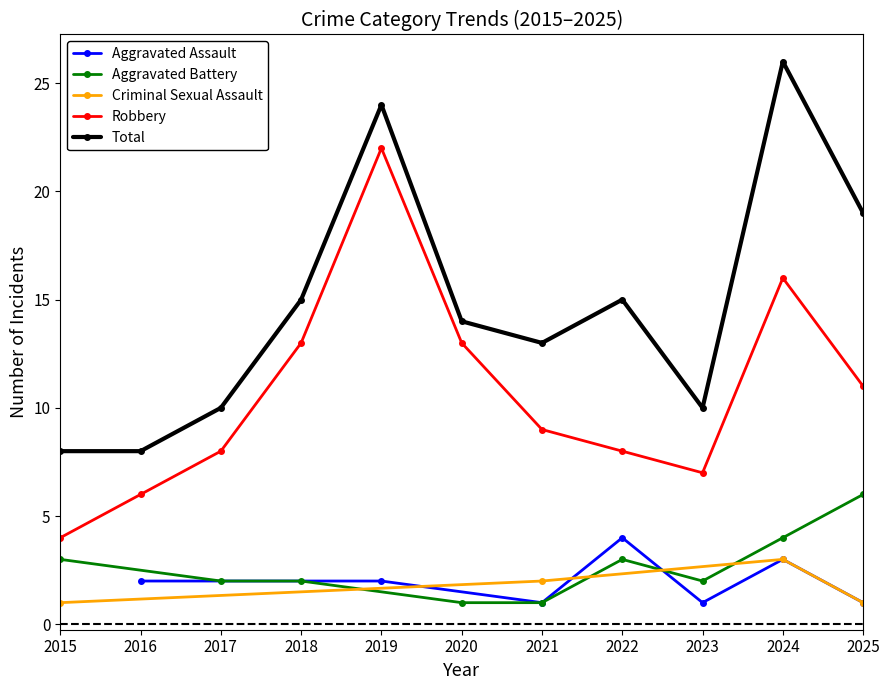

Is the value of Robbery at 2015 greater than the value of Total at 2023?

No